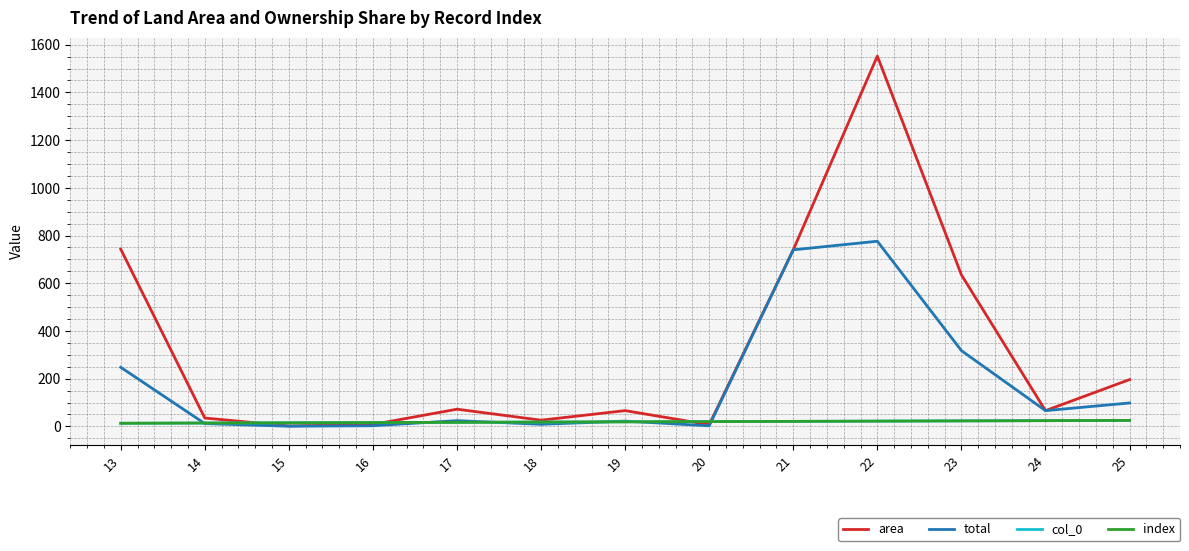

Does the chart display data point markers on the line(s)?

No